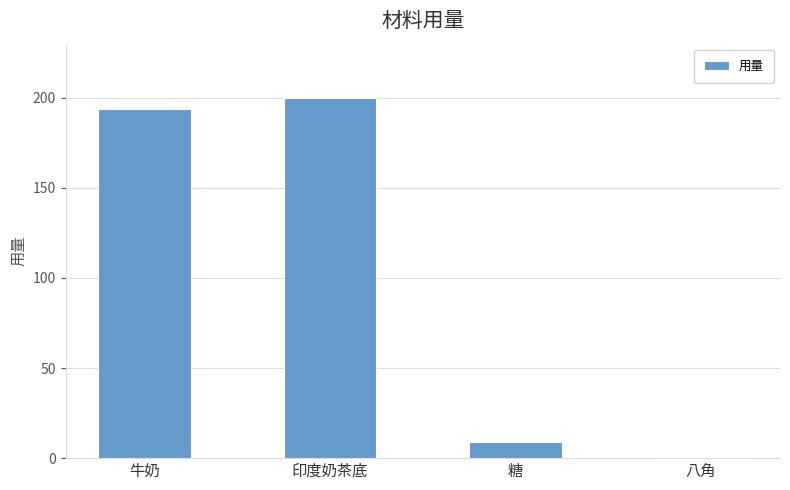

What is the sum of the values at 牛奶 and 糖?

203.0